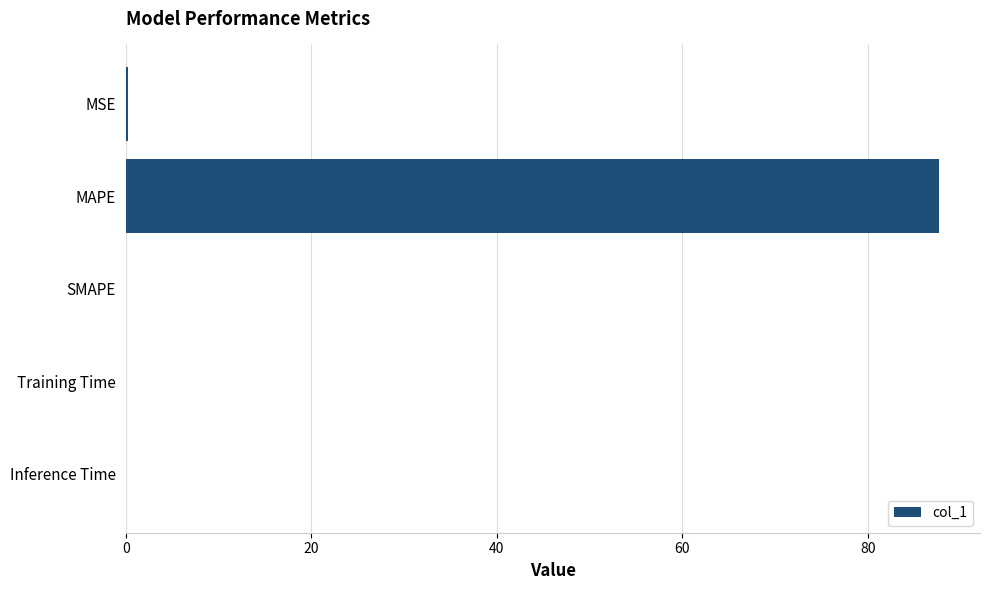

What is the sum of all values?

87.9